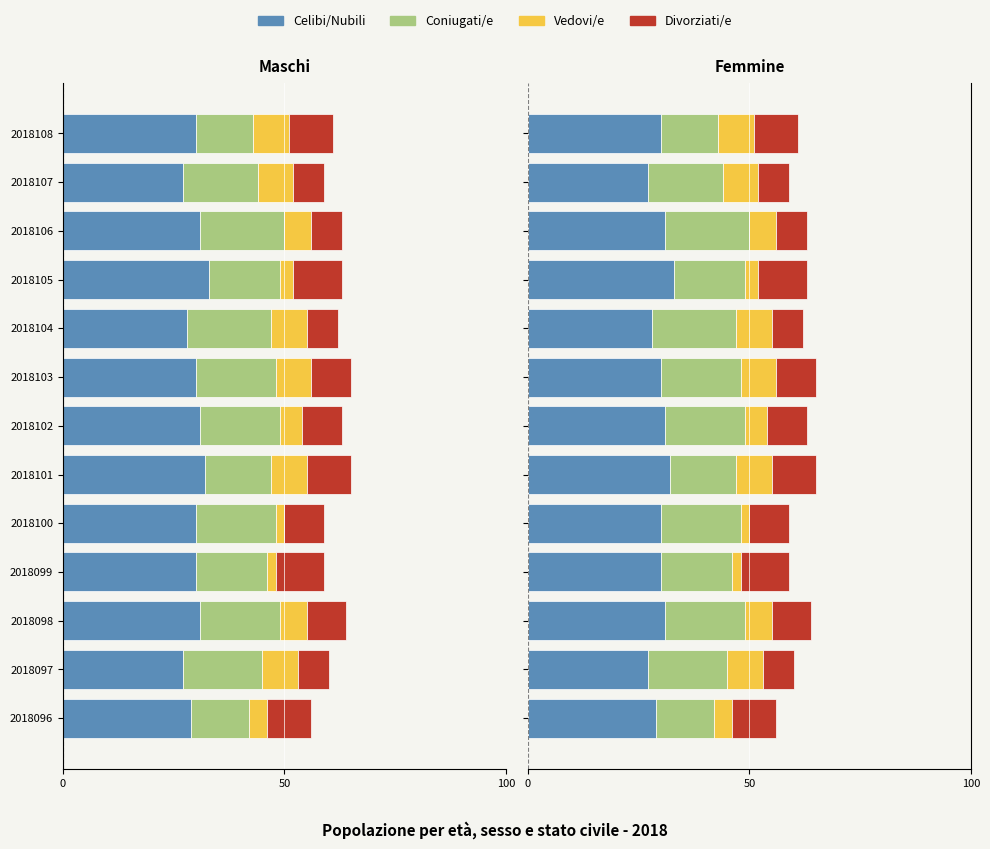

What is the total value across all series at 2018107?

59